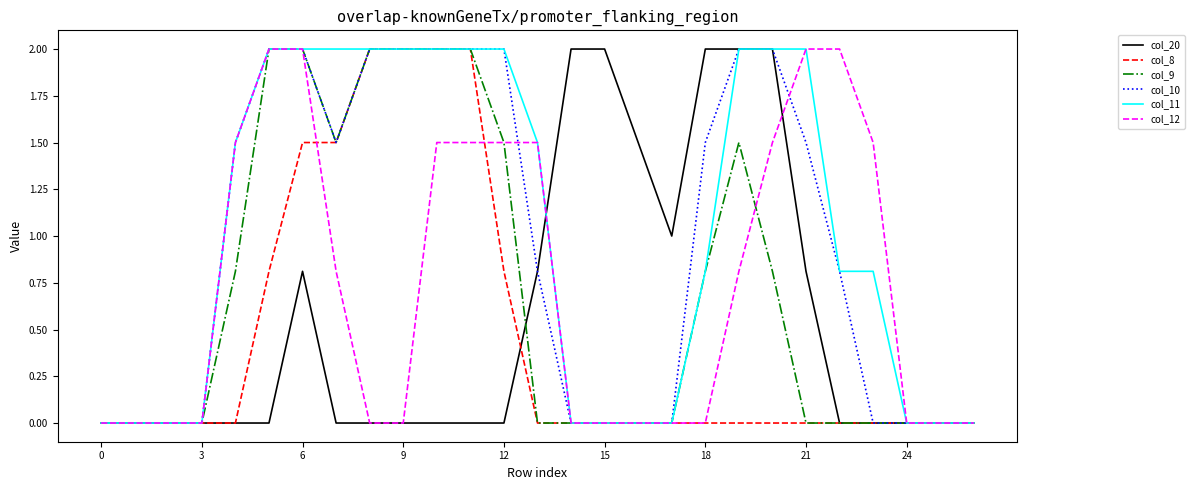

What is the highest value of the col_10 series?

2.0